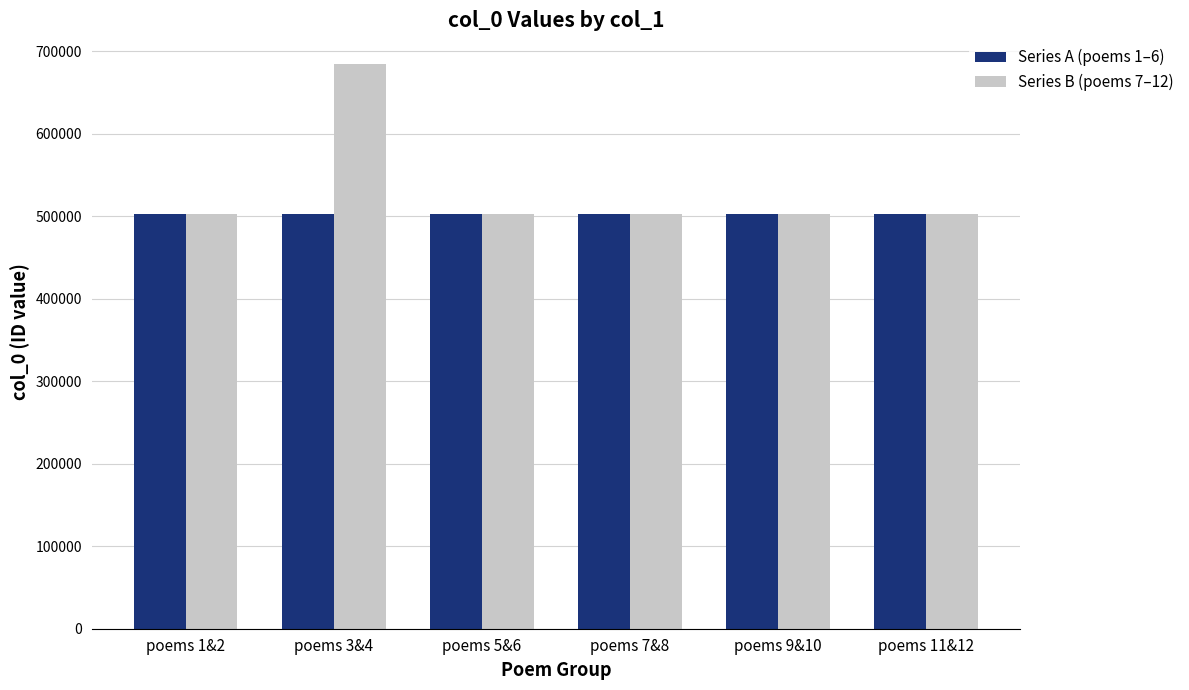

What are all the series names shown in the legend?

Series A (poems 1–6), Series B (poems 7–12)